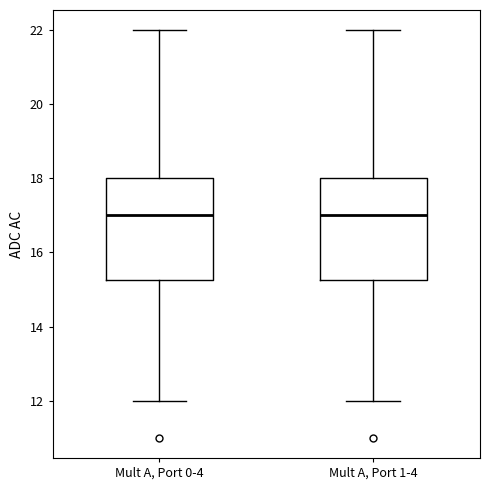

Reading left to right, transcribe this box plot: for each box, give where its median line is, the range the box spans, and where its two whiskers end, as read against the y-axis. The values are not printed on the chart, so give them approximately, as read against the axis.

Mult A, Port 0-4: median 17.0, box 15.2 to 18.0, whiskers 12.0 to 22.0
Mult A, Port 1-4: median 17.0, box 15.2 to 18.0, whiskers 12.0 to 22.0